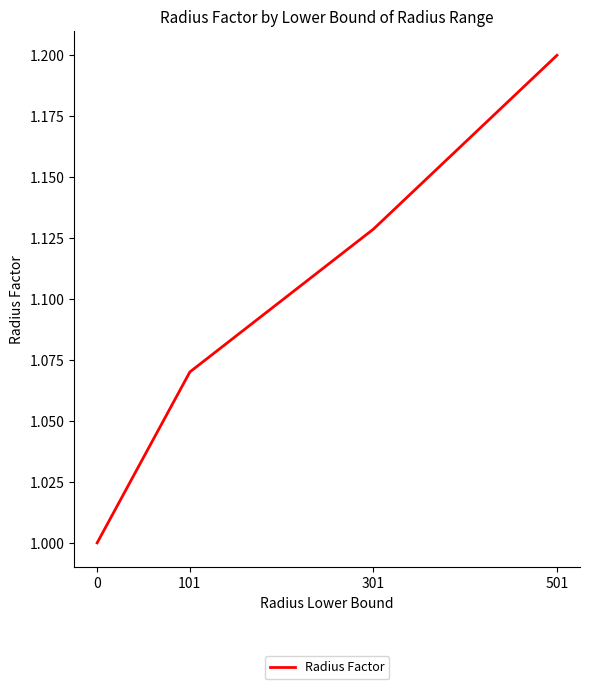

How many values are between 1 and 2?

4